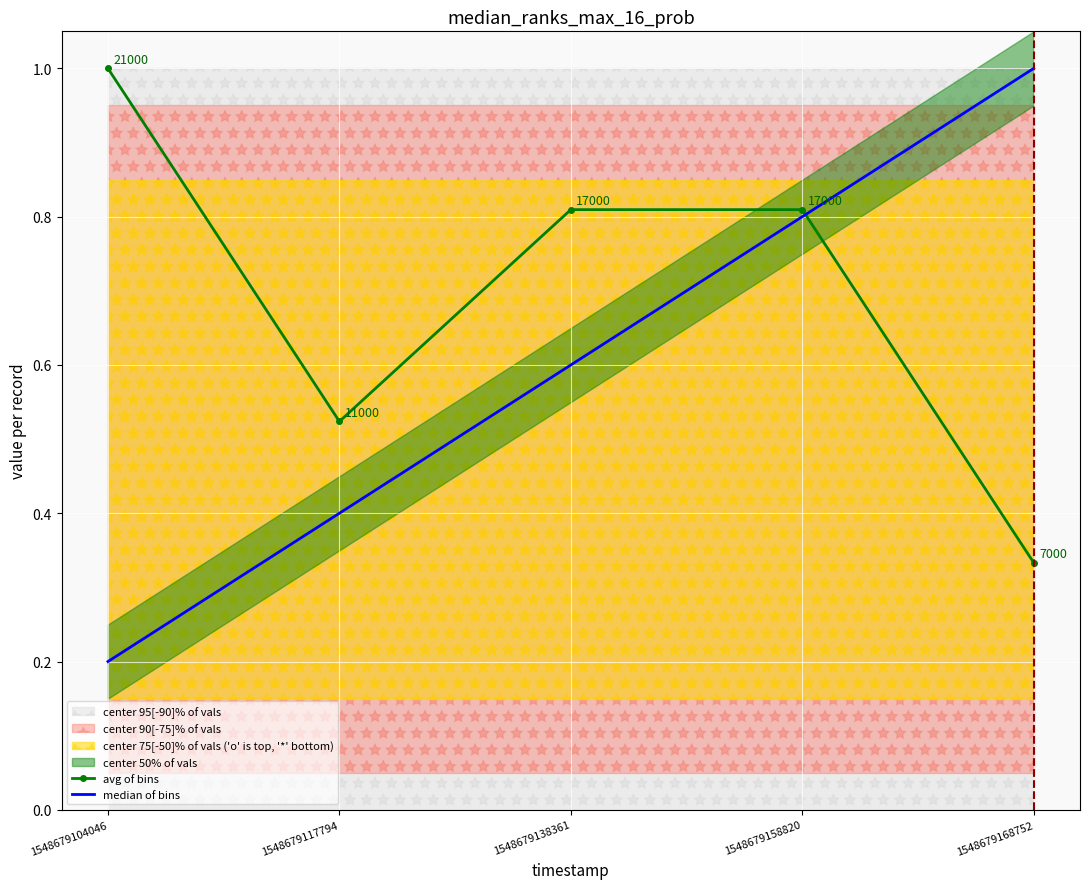

Is this an area chart (filled region under the line)?

No